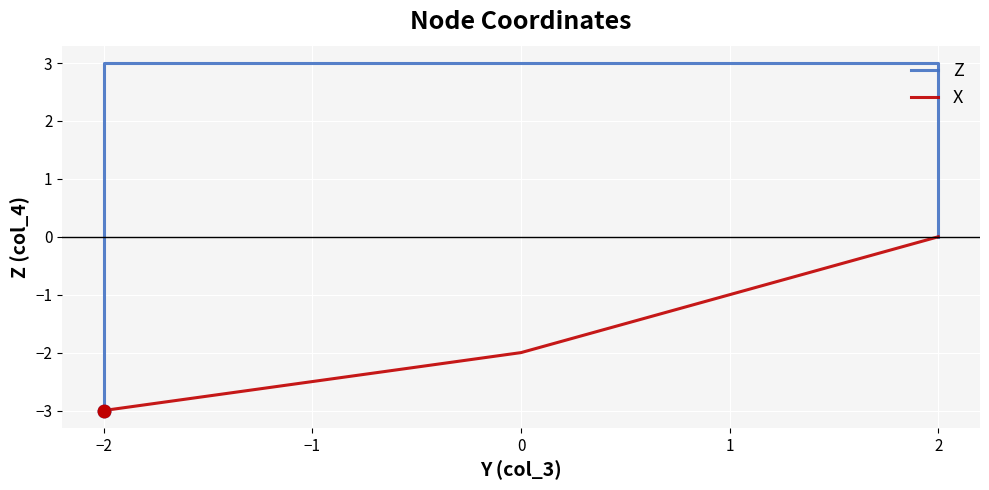

What is the average value of the X series?

-2